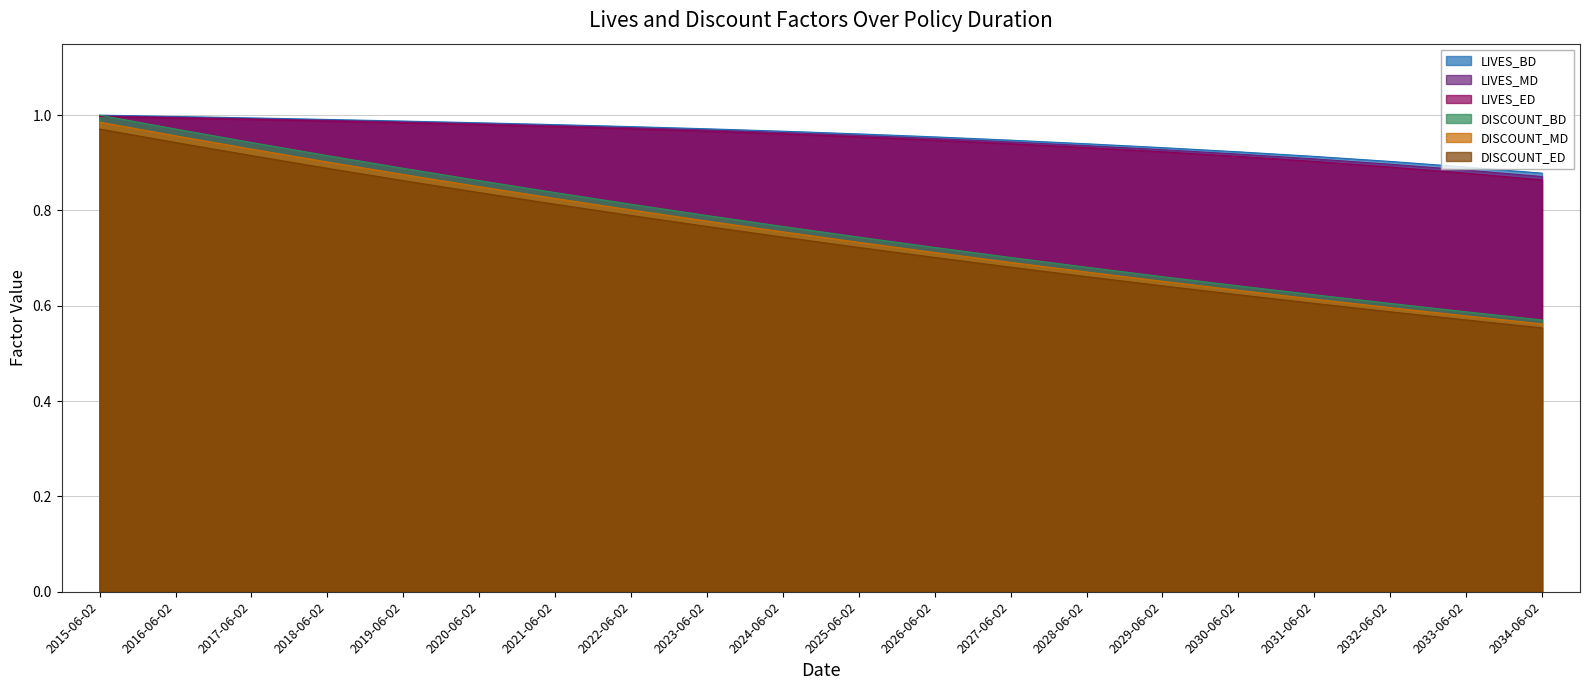

At how many categories does at least one series exceed 0?

20